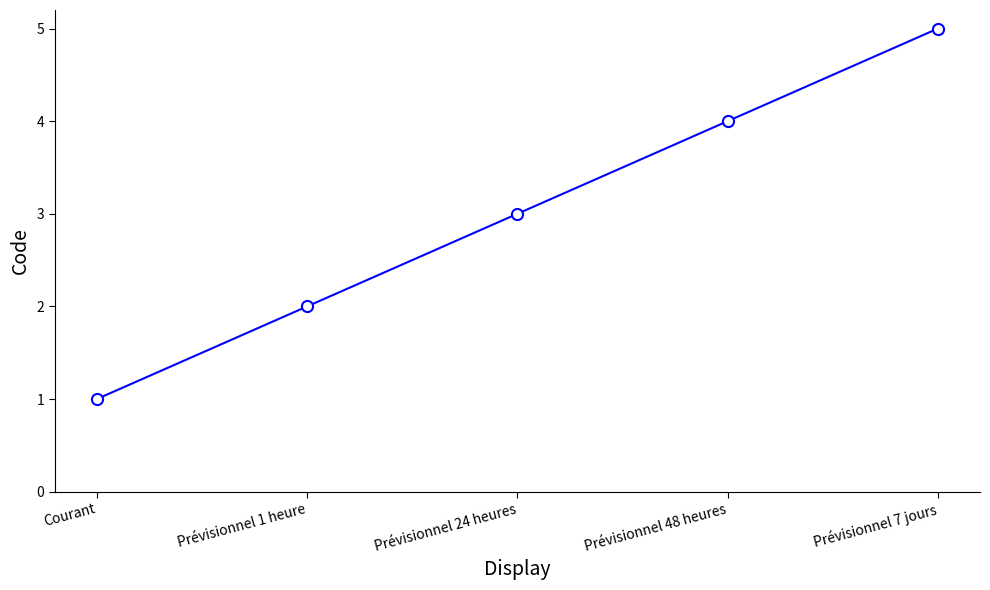

List the labels in order of value, smallest first.

Courant, Prévisionnel 1 heure, Prévisionnel 24 heures, Prévisionnel 48 heures, Prévisionnel 7 jours